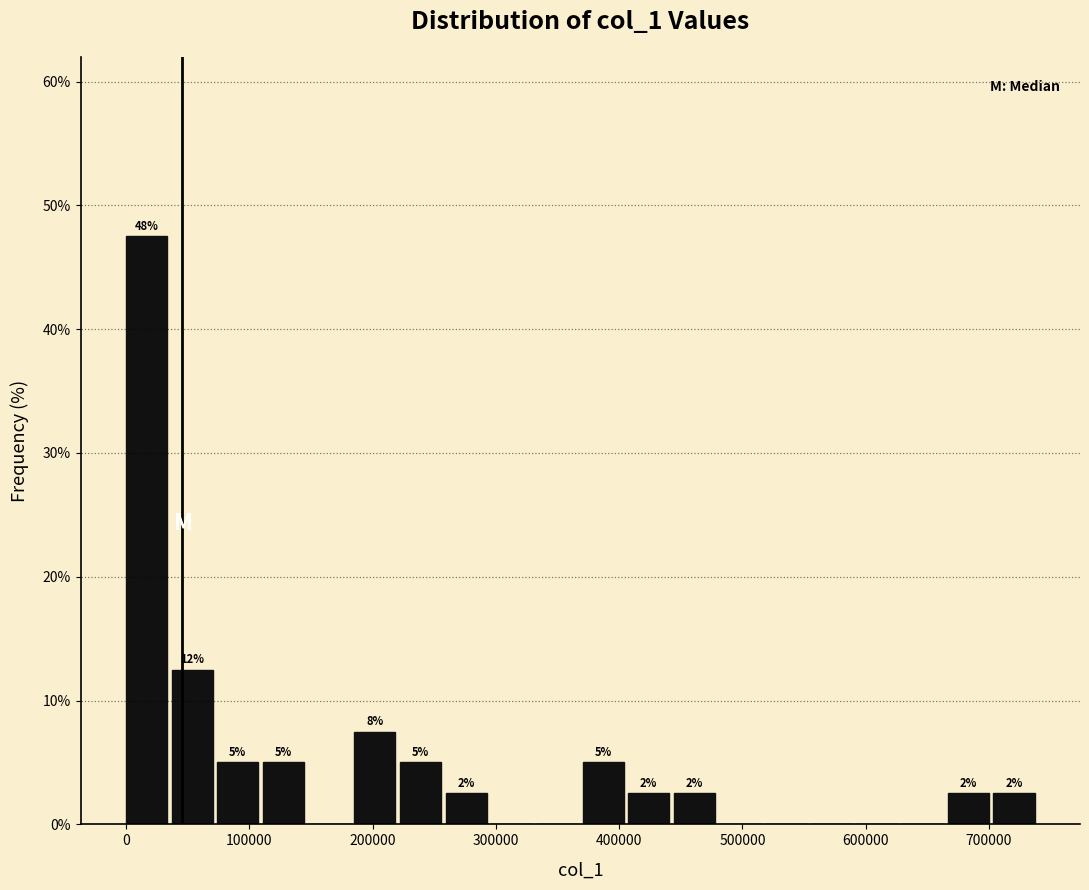

Around what value on the x-axis is the tallest bar? Give the approximate position of its centre, as read against the axis.

20000